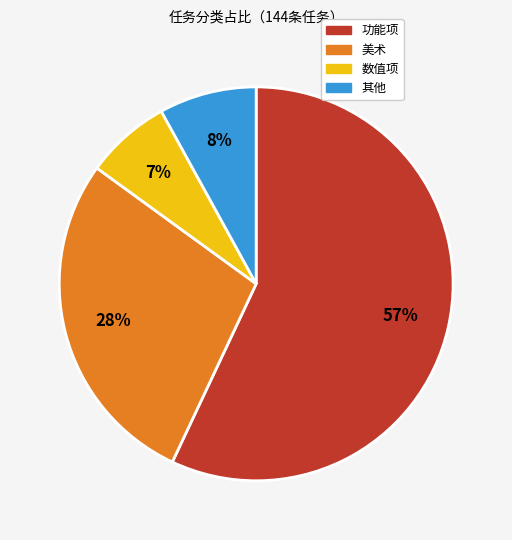

To the nearest percent, what is the average slice percentage?

25%